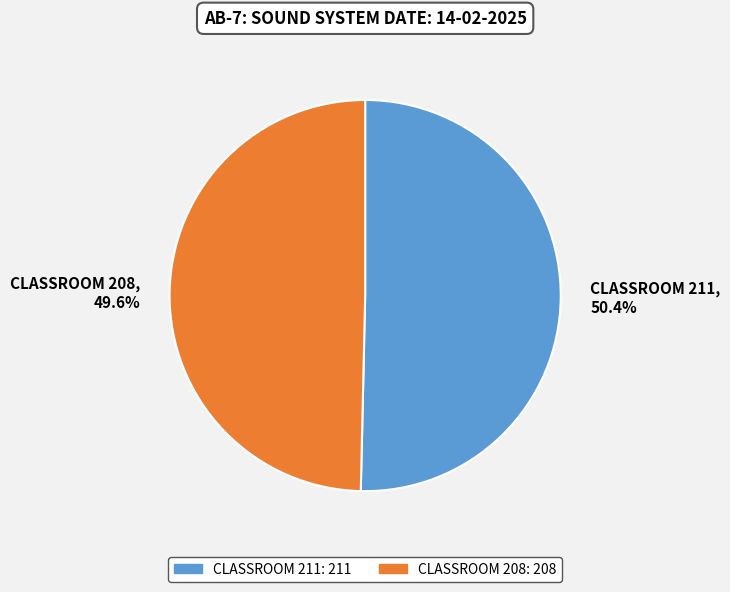

What percentage is the CLASSROOM 208 slice, to the nearest percent?

50%